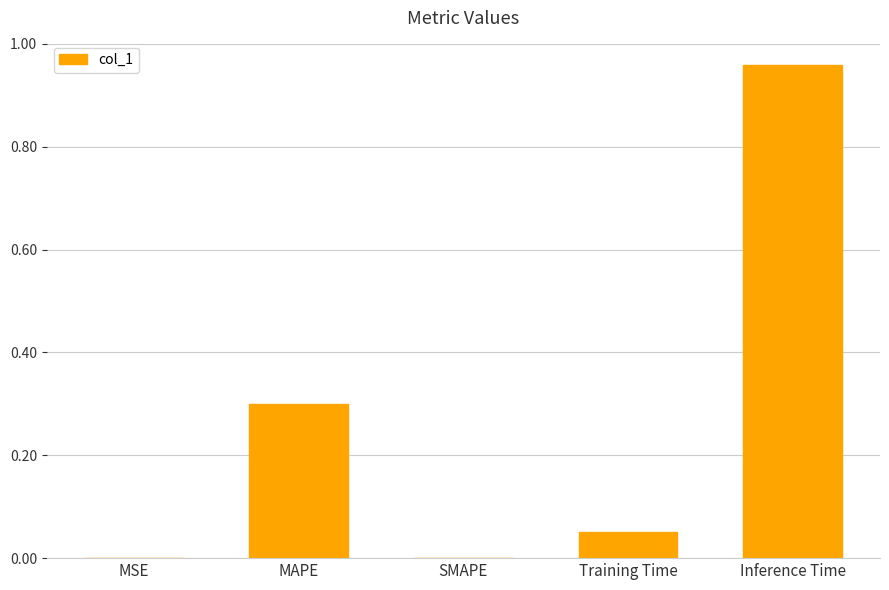

The value at Inference Time is 1.6. True or false?

False